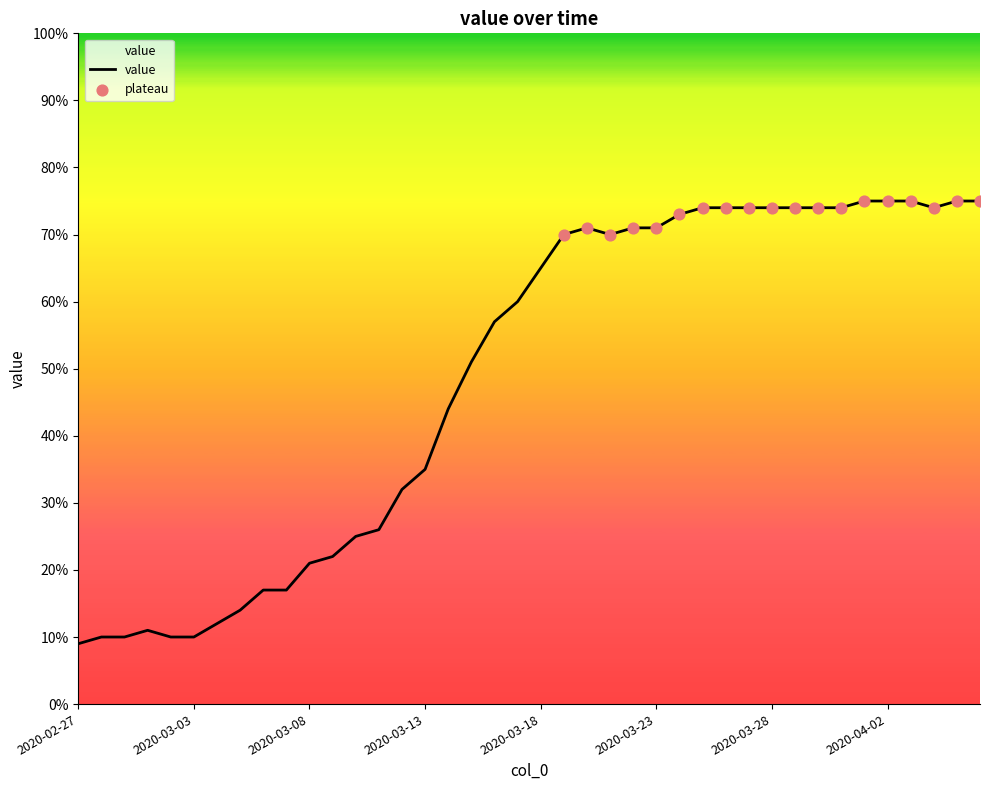

What is the greatest value displayed?

75